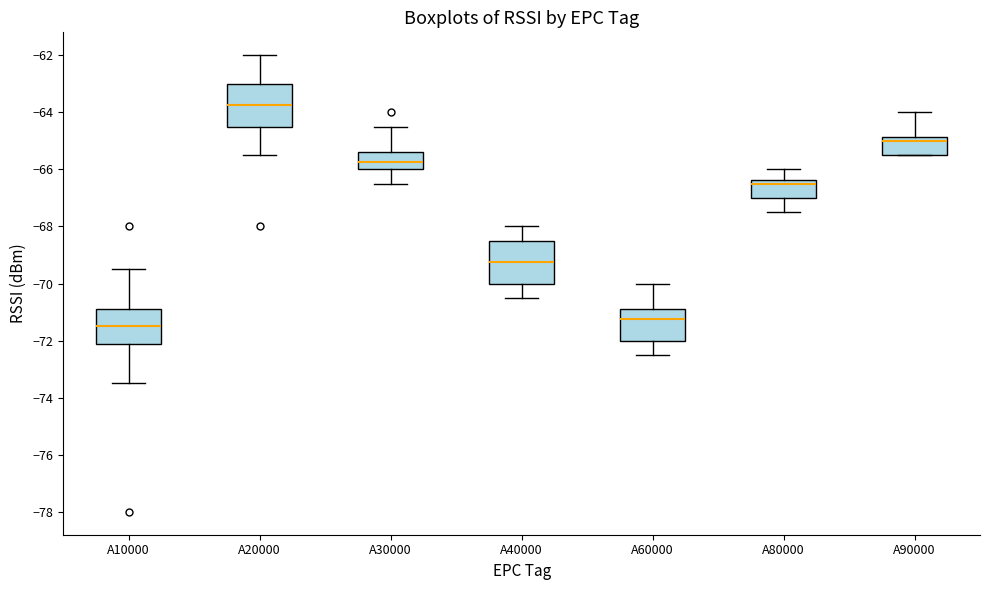

Reading left to right, read every box against the y-axis: the position of its median line, the range the box covers, and the ends of its whiskers. The values are not printed on the chart, so give them approximately, as read against the axis.

A10000: median -71.4, box -72.2 to -70.8, whiskers -73.4 to -69.4
A20000: median -63.8, box -64.4 to -63.0, whiskers -65.4 to -62.0
A30000: median -65.8, box -66.0 to -65.4, whiskers -66.4 to -64.4
A40000: median -69.2, box -70.0 to -68.4, whiskers -70.4 to -68.0
A60000: median -71.2, box -72.0 to -70.8, whiskers -72.4 to -70.0
A80000: median -66.4 (just below the box's upper edge), box -67.0 to -66.4, whiskers -67.4 to -66.0
A90000: median -65.0, box -65.4 to -64.8, whiskers -65.4 to -64.0